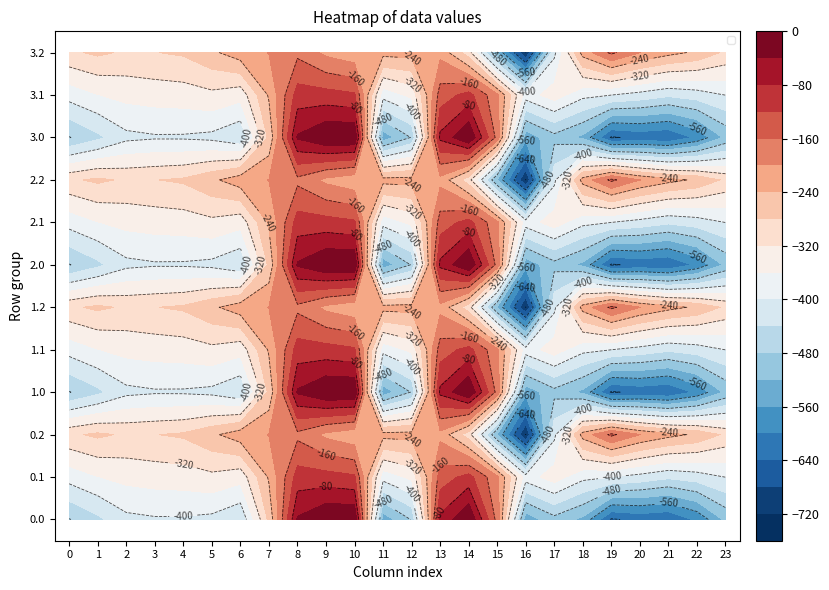

Which has a higher value, 10 or 21?

10